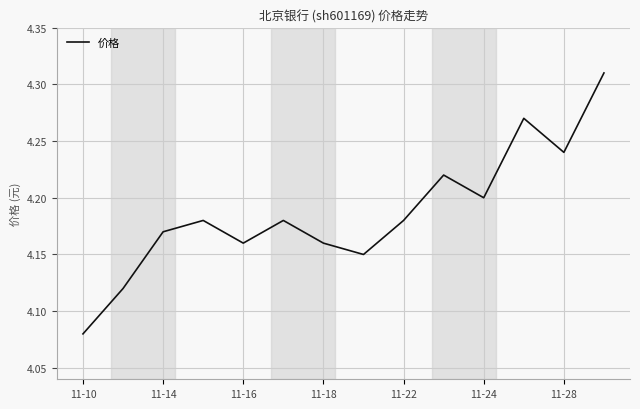

How many lines are shown in the chart?

1